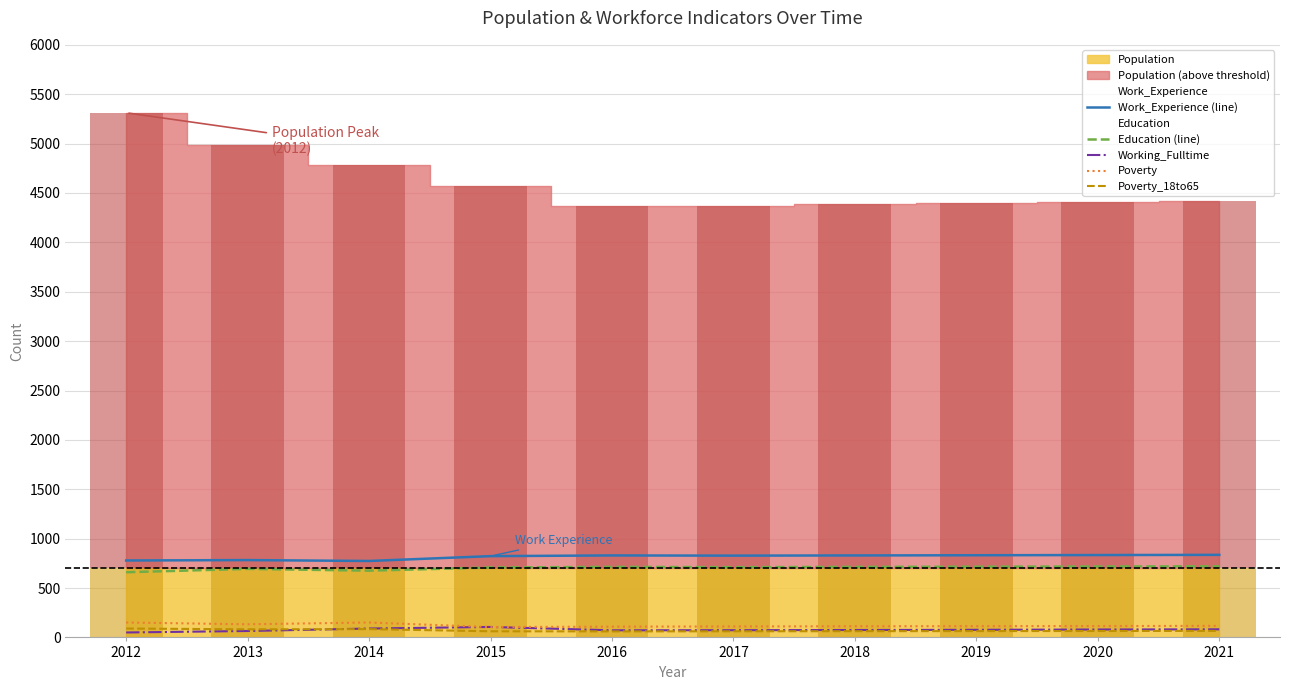

Reading right to left, what are all the values shown in this chart?

Work_Experience (line): 836	834	832	830	828	830	823	774	783	779
Education (line): 720	718	716	714	711	714	708	676	694	660
Working_Fulltime: 82	80	77	75	73	72	106	90	65	50
Poverty: 117	115	114	113	111	109	105	151	133	151
Poverty_18to65: 66	65	64	63	62	61	62	84	82	90